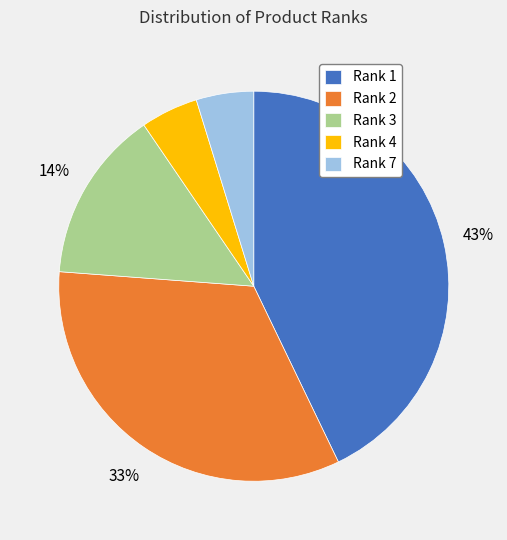

Combined, do Rank 2 and Rank 7 account for over 50%?

No